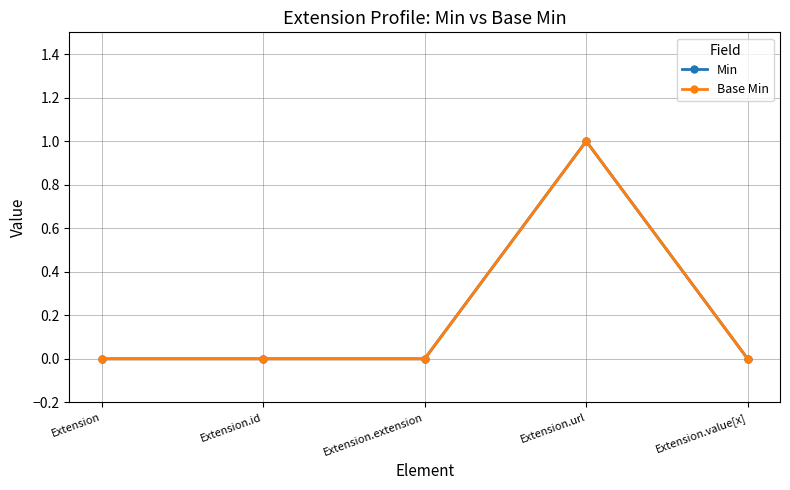

Between Extension and Extension.extension, which is larger?

Extension